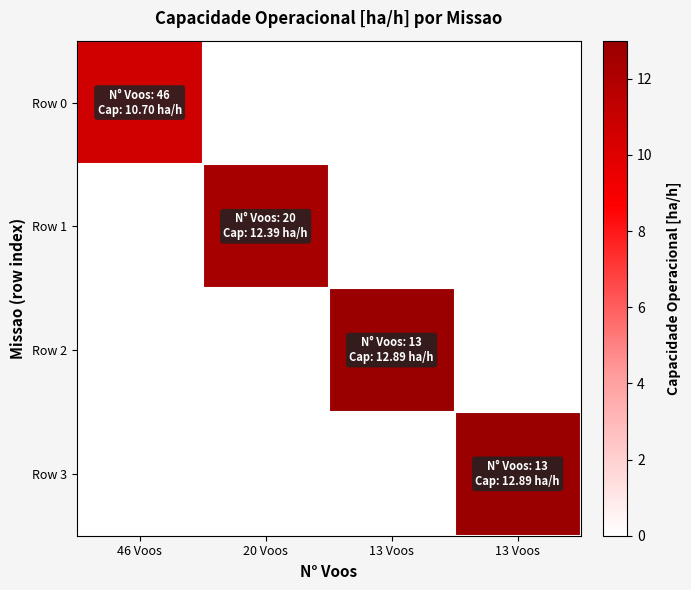

At which category is the sum across all series the highest?

13 Voos